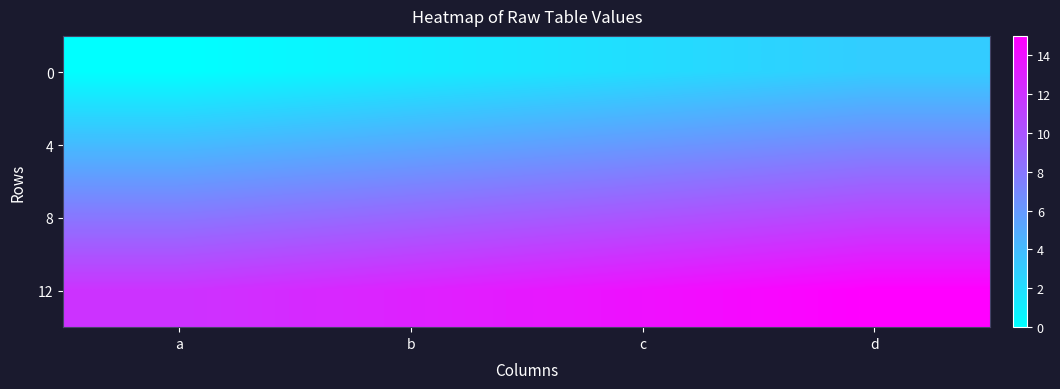

Reading left to right, what are all the values shown in this chart?

0: a=0	b=1	c=2	d=3
4: a=4	b=5	c=6	d=7
8: a=8	b=9	c=10	d=11
12: a=12	b=13	c=14	d=15